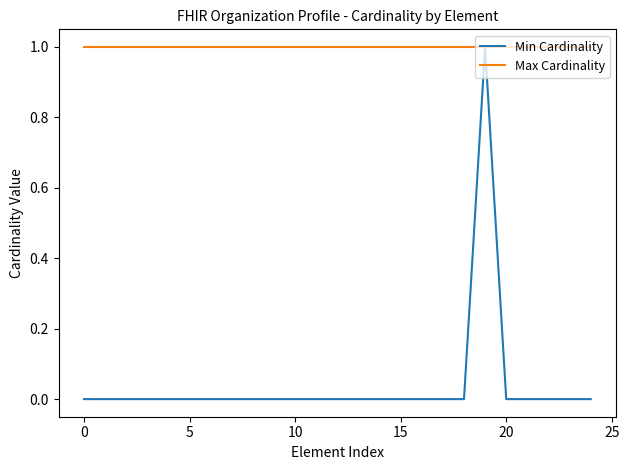

Reading left to right, what are all the values shown in this chart?

Min Cardinality: 0	0	0	0	0	0	0	0	0	0	0	0	0	0	0	0	0	0	0	1	0	0	0	0	0
Max Cardinality: 1	1	1	1	1	1	1	1	1	1	1	1	1	1	1	1	1	1	1	1	1	1	1	1	1